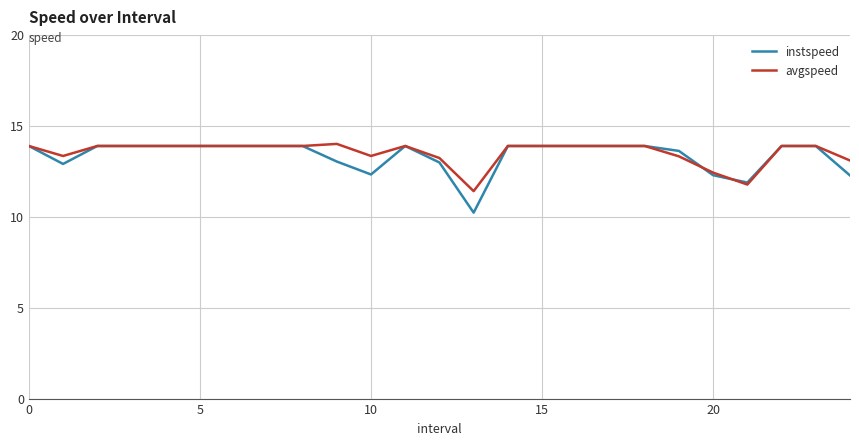

What are all the series names shown in the legend?

instspeed, avgspeed